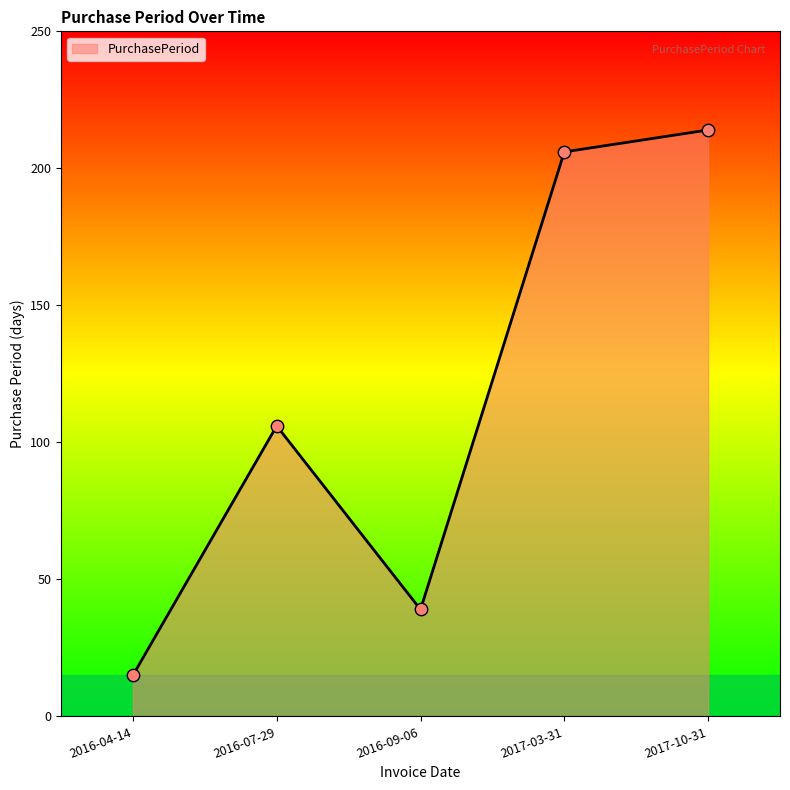

Approximately how many times larger is the value at 2016-07-29 compared to 2016-09-06?

2.7